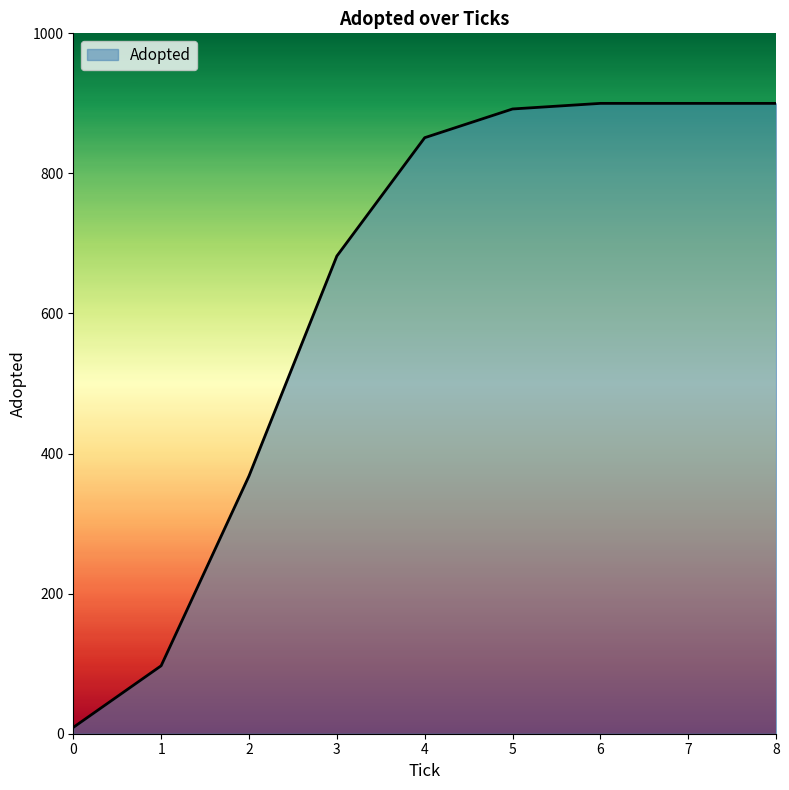

What is the difference between the maximum and minimum values?

891